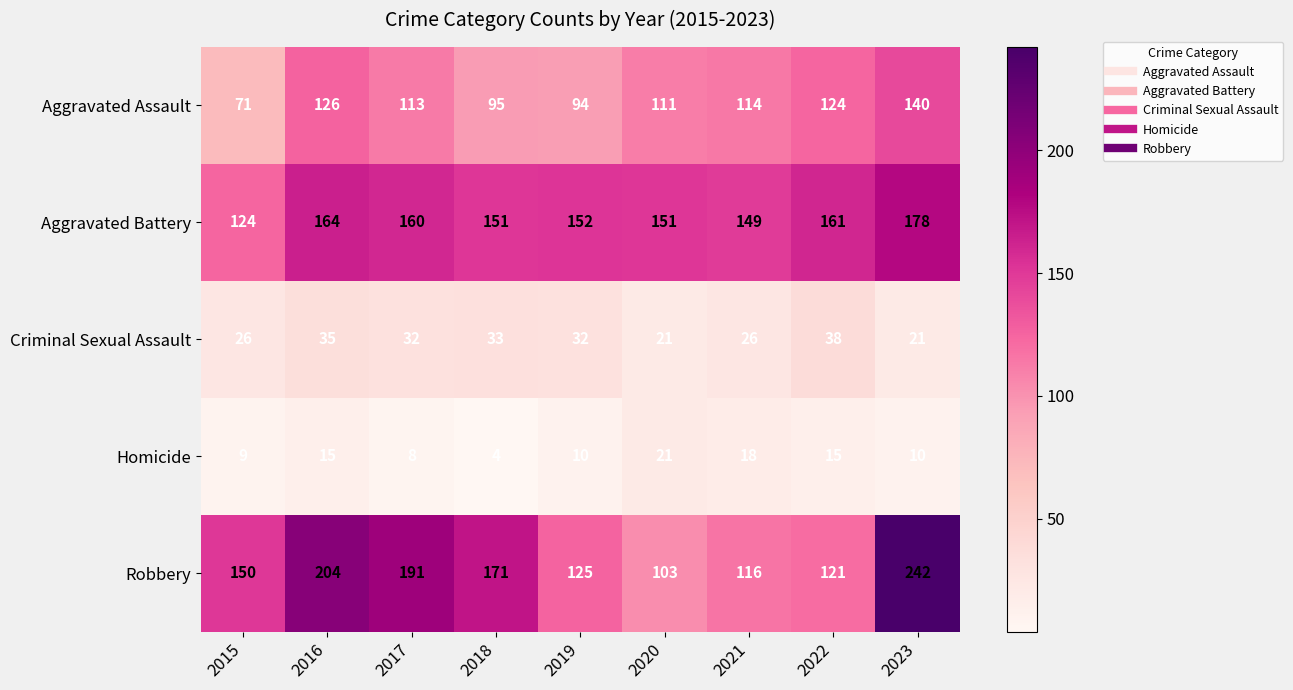

What is the difference between the highest and lowest values at 2019?

142